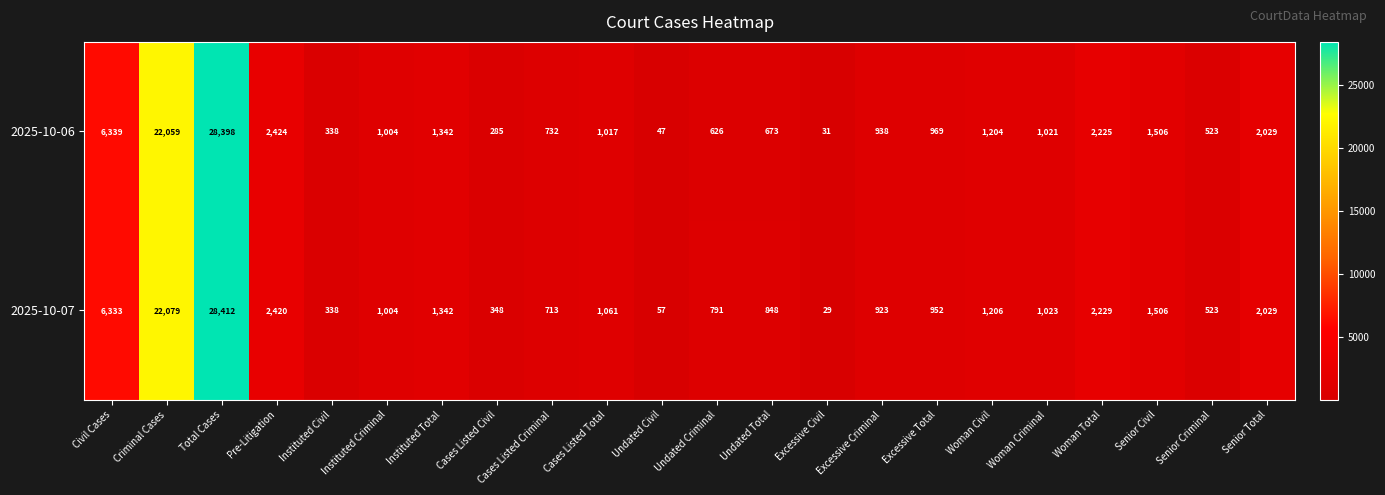

Between Cases Listed Civil and Excessive Total, which series saw the biggest shift?

2025-10-06